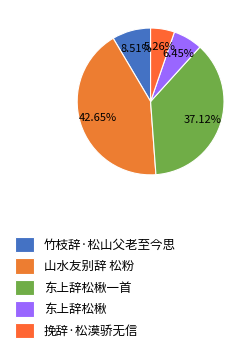

What portion of the pie excludes 山水友别辞 松粉?

57.3%